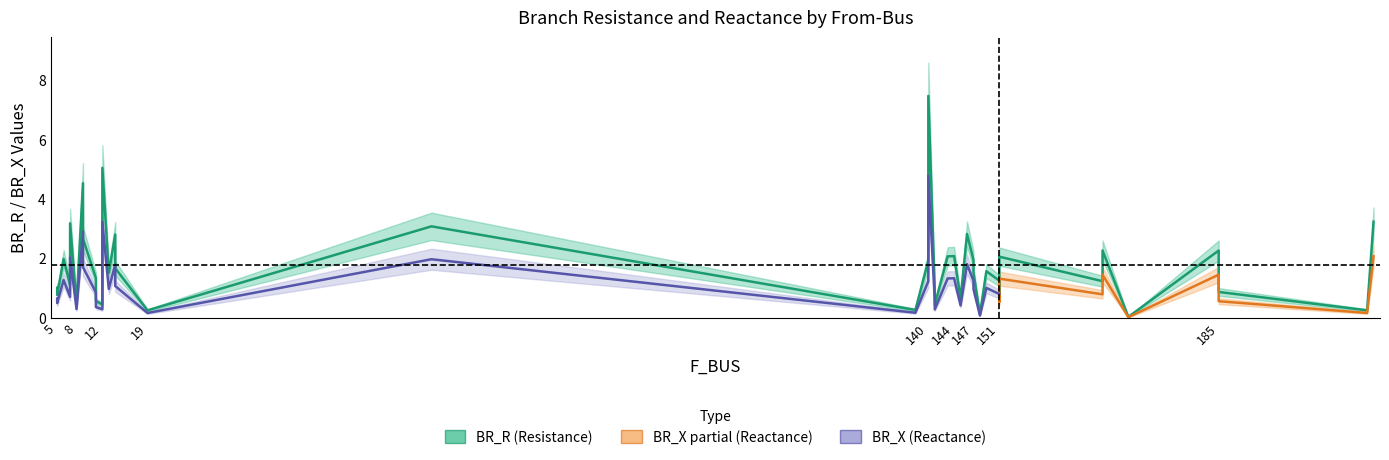

True or false: BR_X and BR_R intersect in this chart.

False